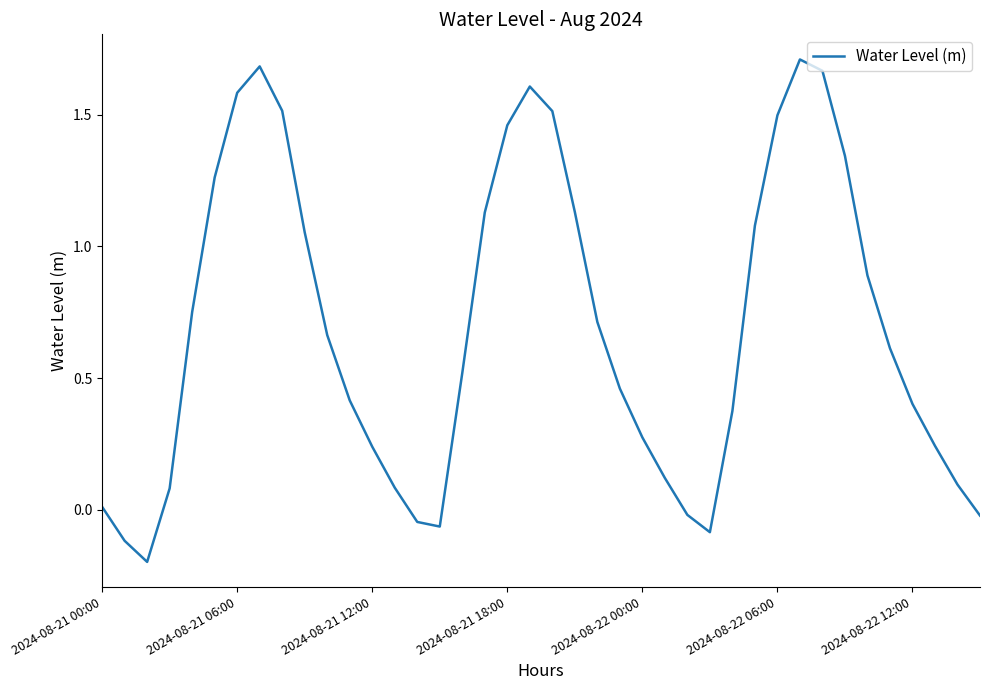

What is the difference between the maximum and minimum values?

1.9